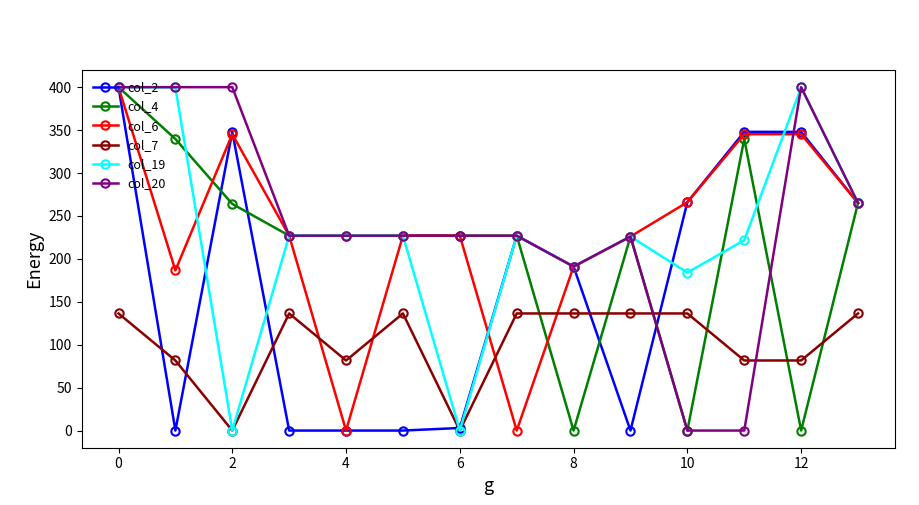

What is the value of the col_6 point at the 12th from the left?

345.2